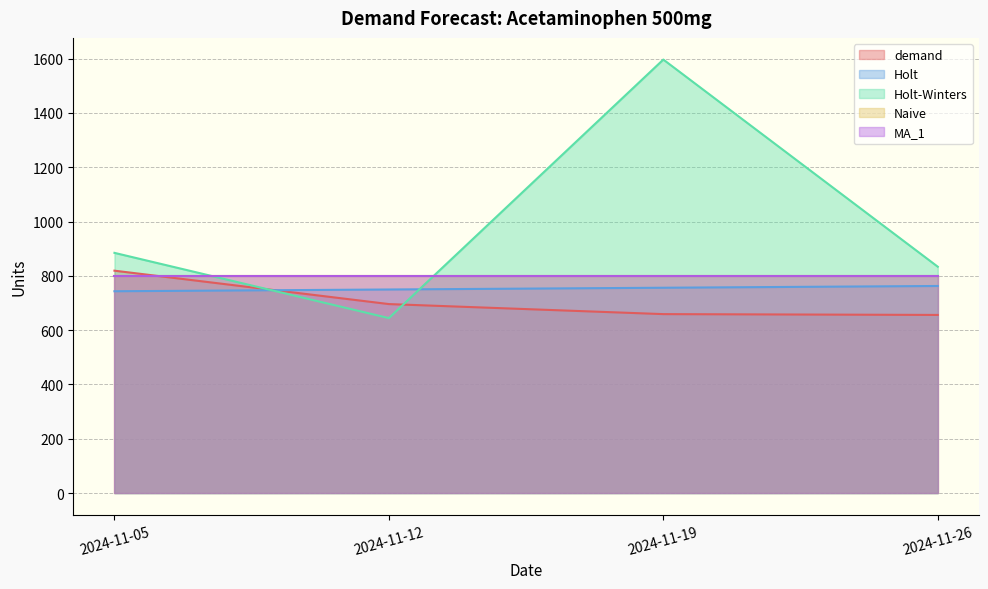

True or false: Holt-Winters and demand intersect in this chart.

True